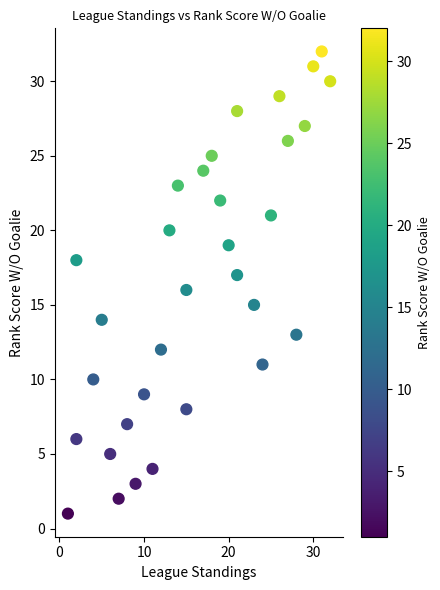

What is the range of X values (max minus min)?

31